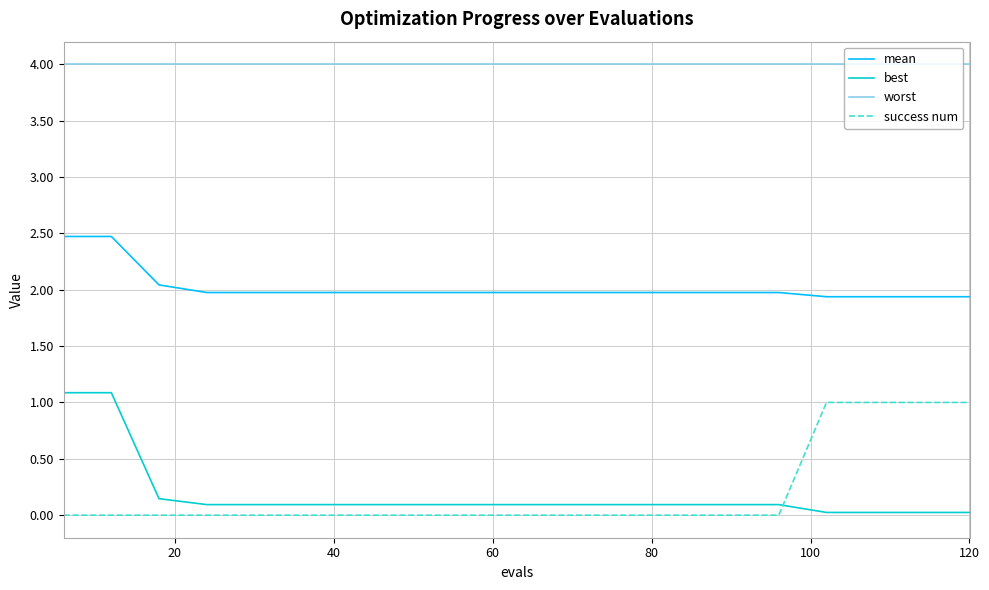

True or false: mean and success num cross at least once.

False